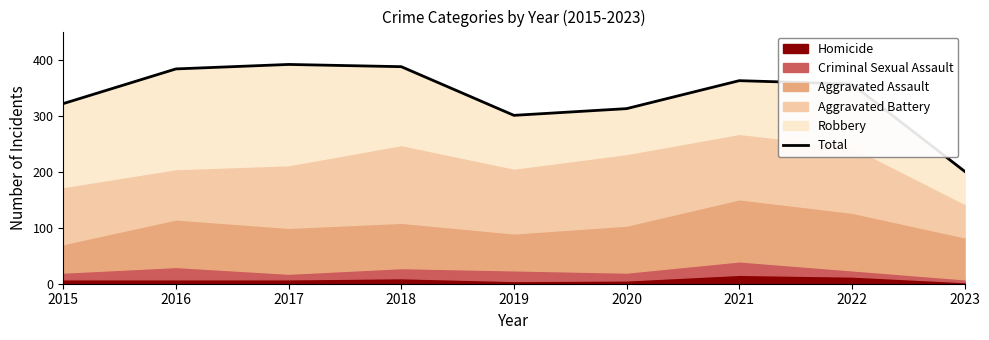

Reading right to left, extract all data points from this chart.

2023=201	2022=357	2021=363	2020=313	2019=301	2018=388	2017=392	2016=384	2015=322